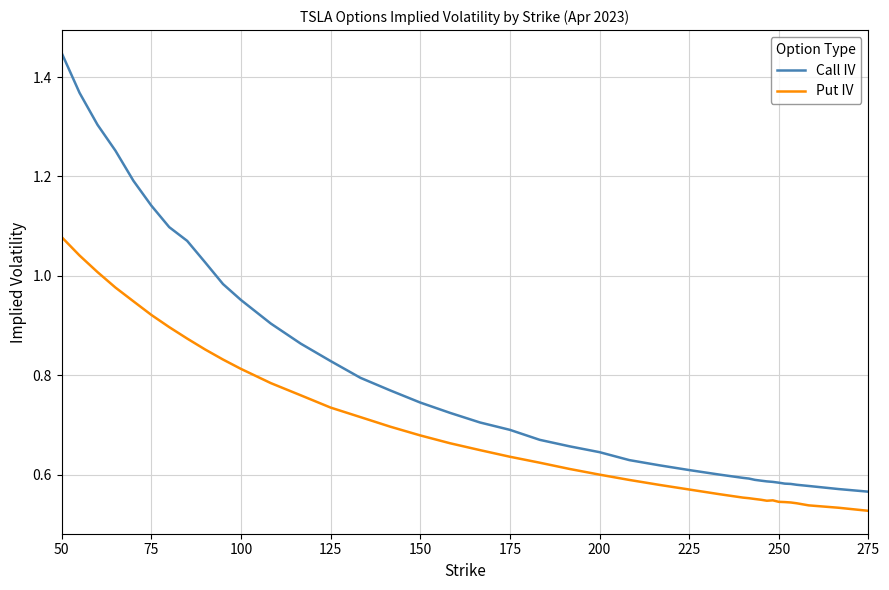

True or false: Call IV and Put IV cross at least once.

False